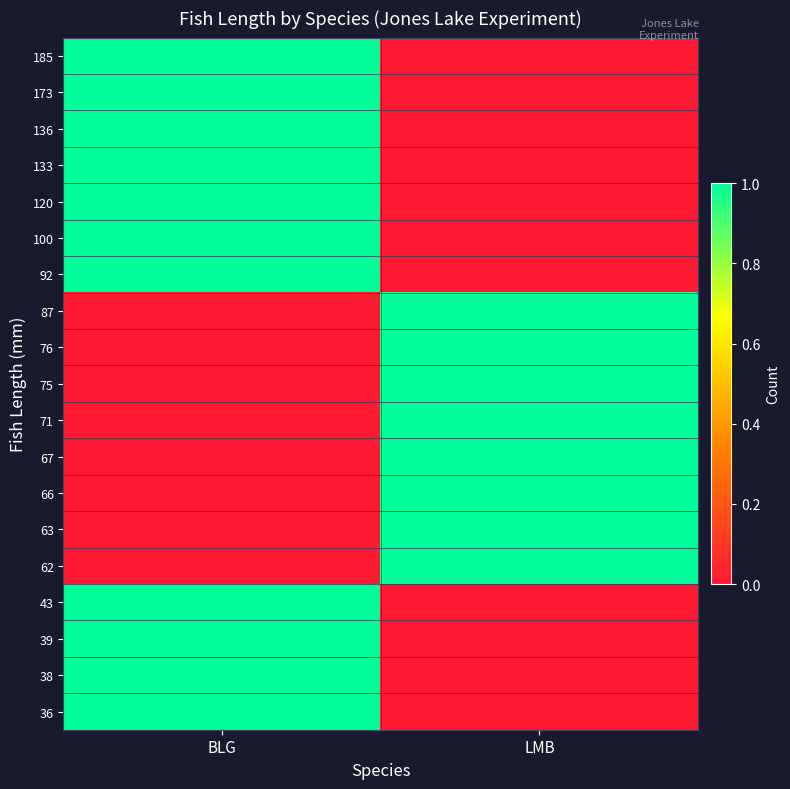

How many distinct data groups are displayed?

19